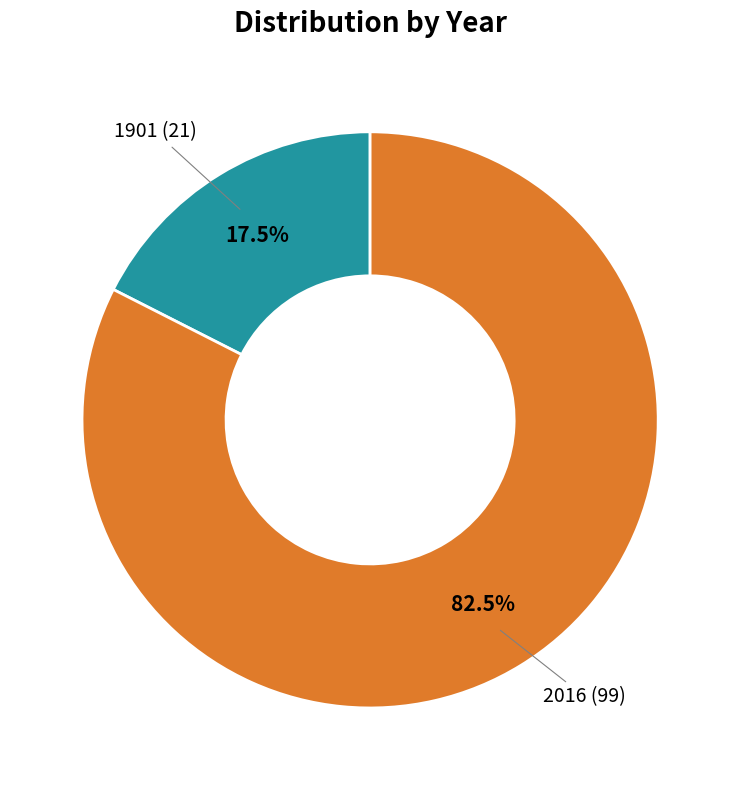

How many slices are in this pie chart?

2